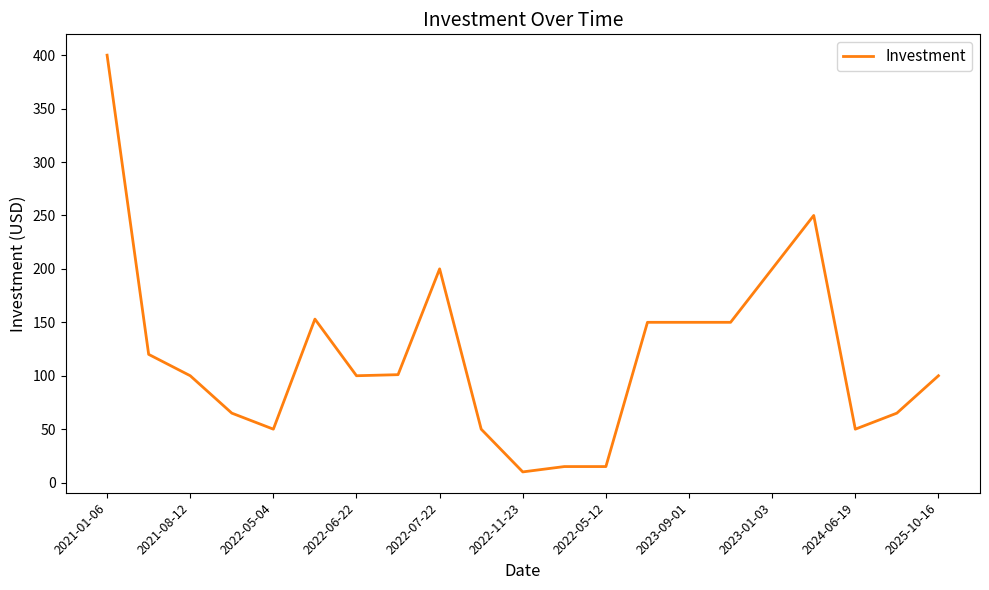

What is the difference between the maximum and minimum values?

390